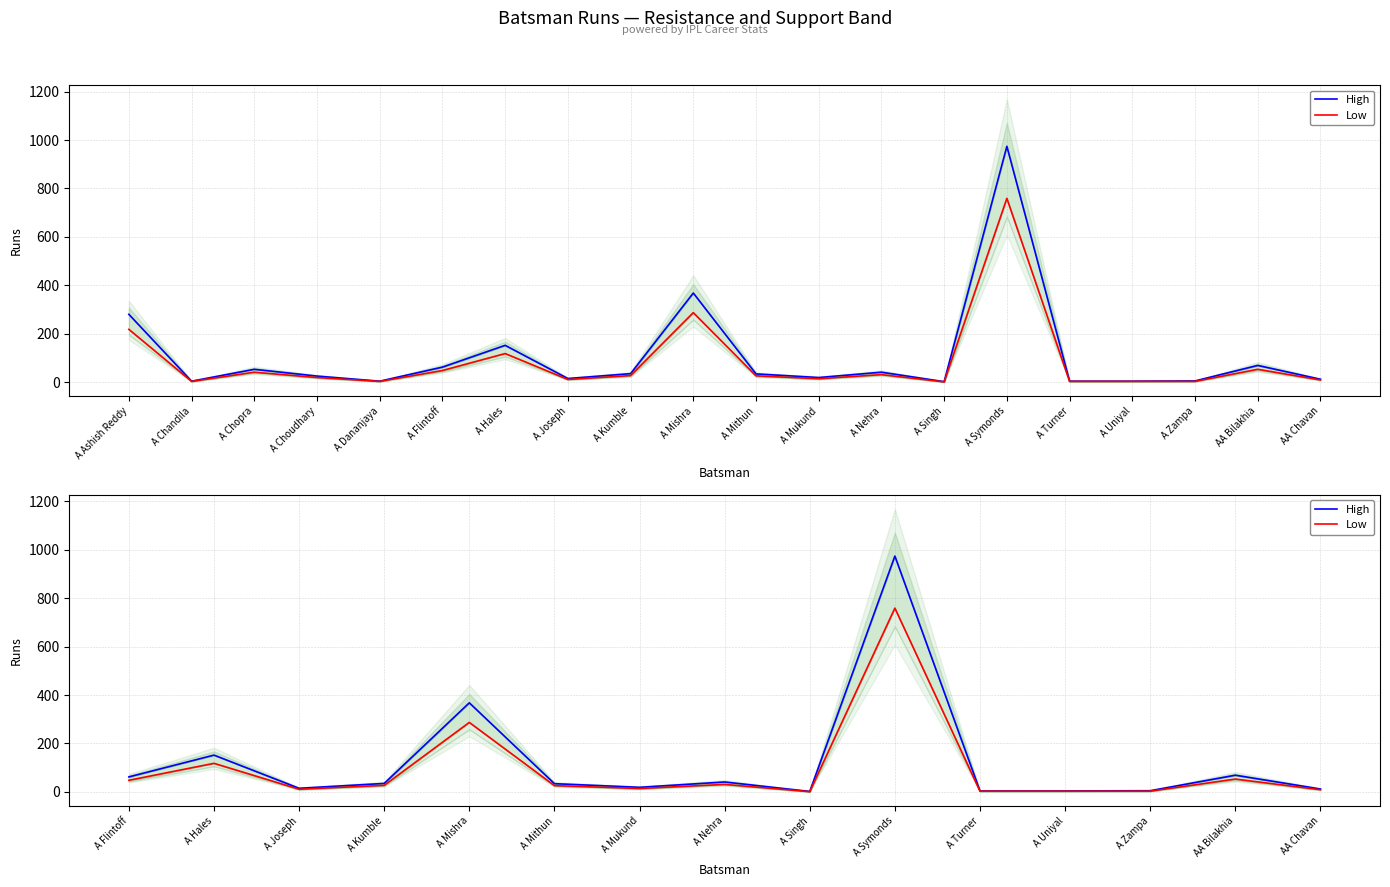

True or false: Low and High intersect in this chart.

False